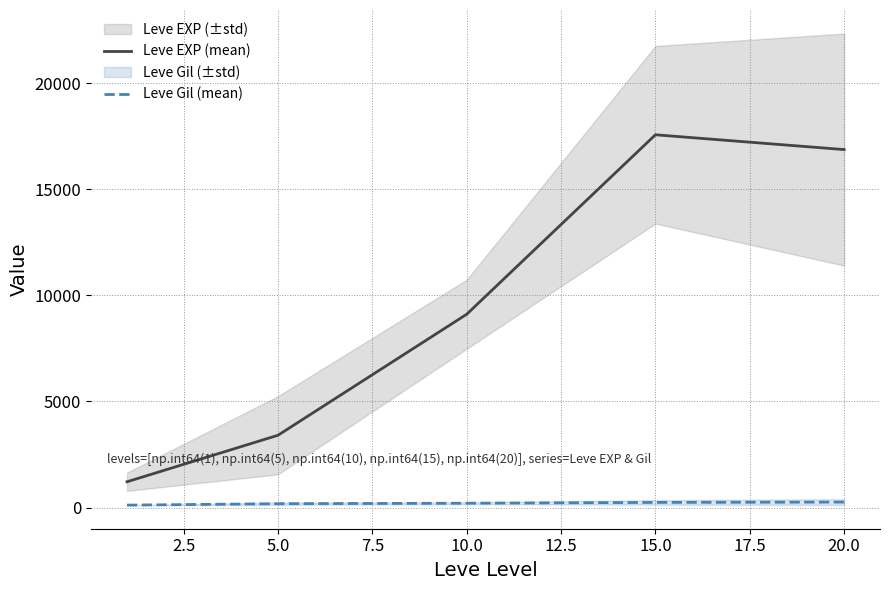

What is the difference between the Leve EXP (mean) values at 10.0 and 5.0?

5701.7